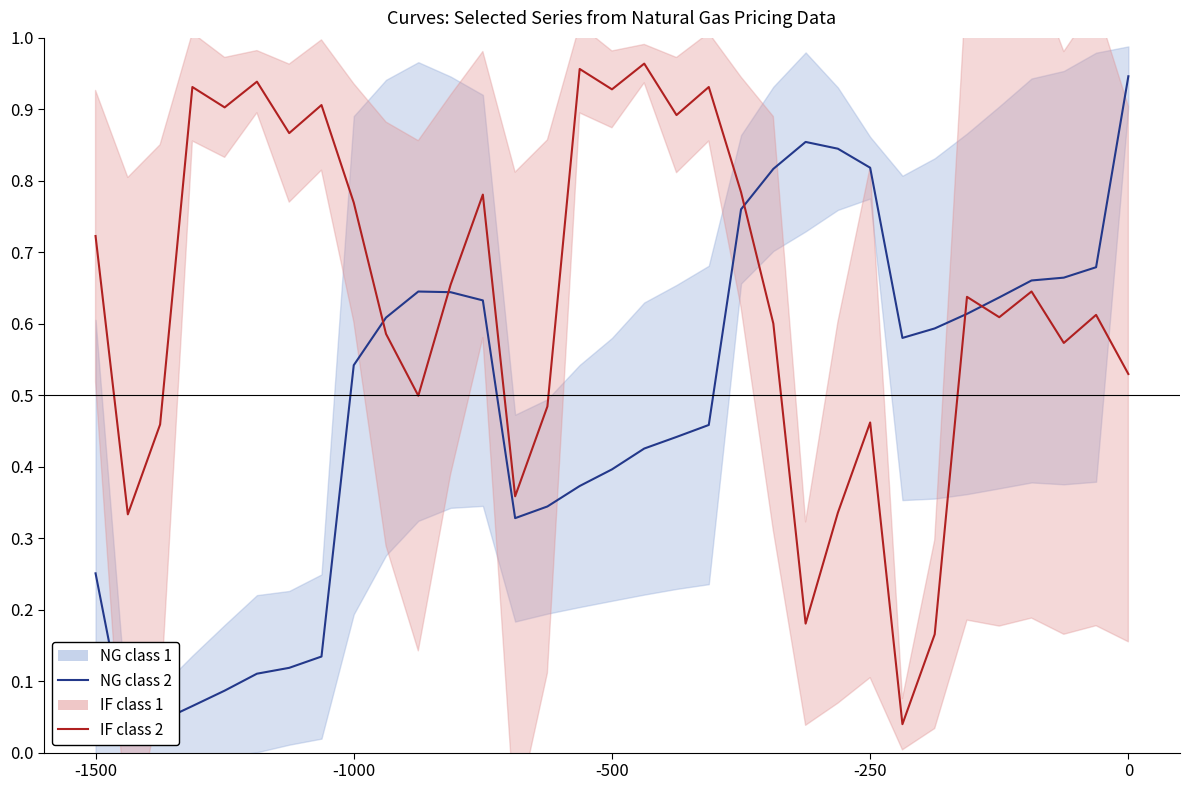

How many times do IF class 2 and NG class 2 cross each other?

5